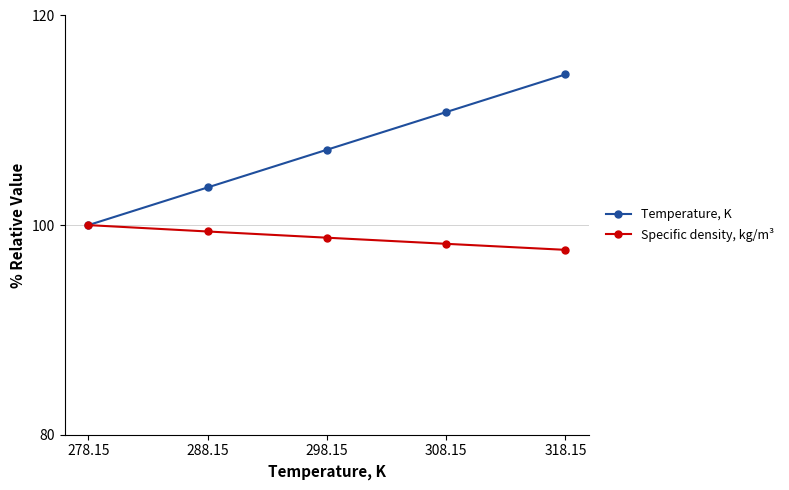

What is the label of the 4th point from the right?

288.15